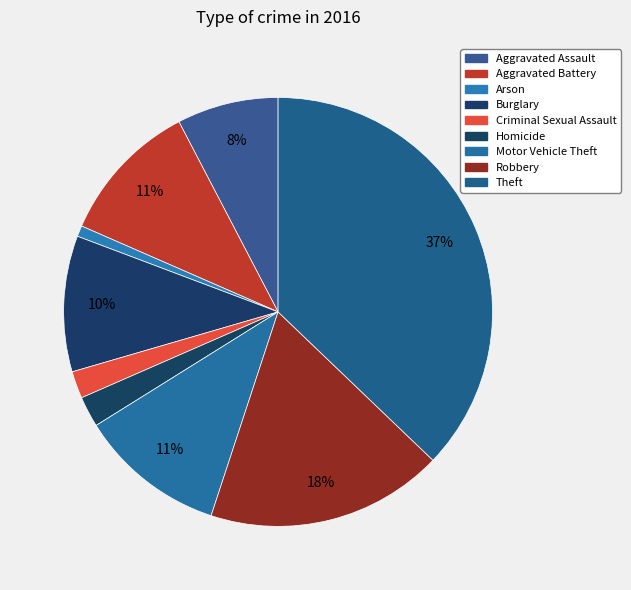

To the nearest percent, what portion does Theft represent?

37%